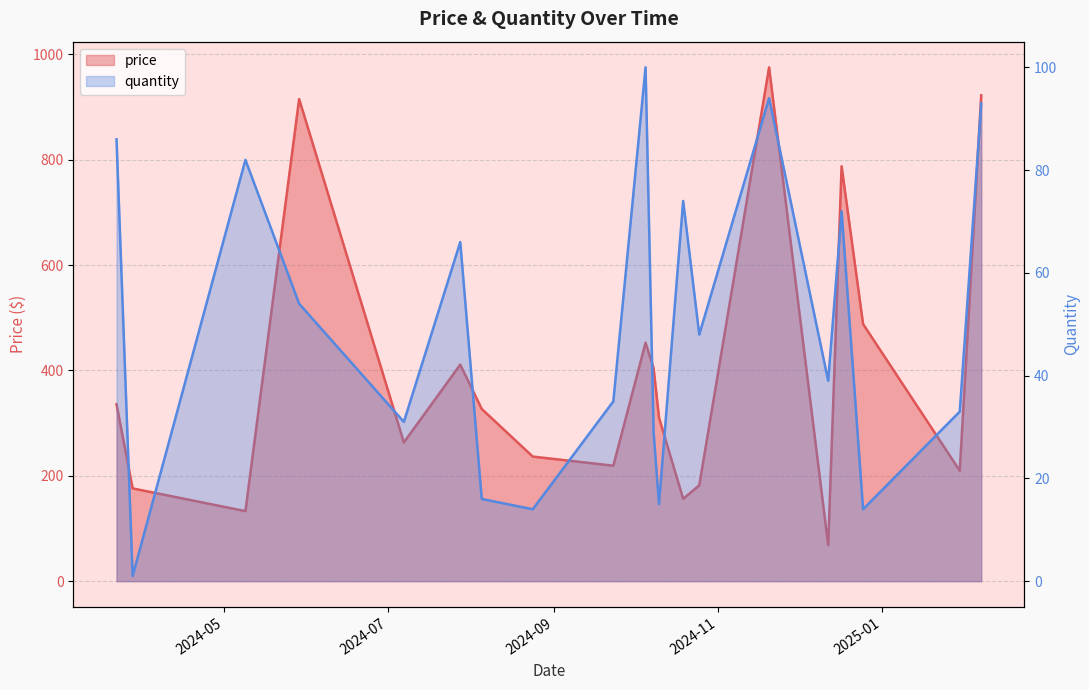

Which series has the largest total across all categories?

price